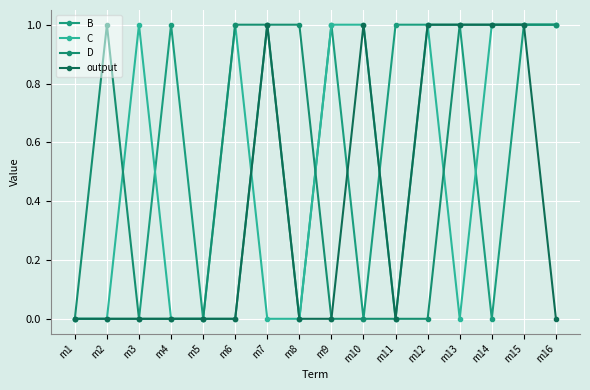

Which series has the largest total across all categories?

B